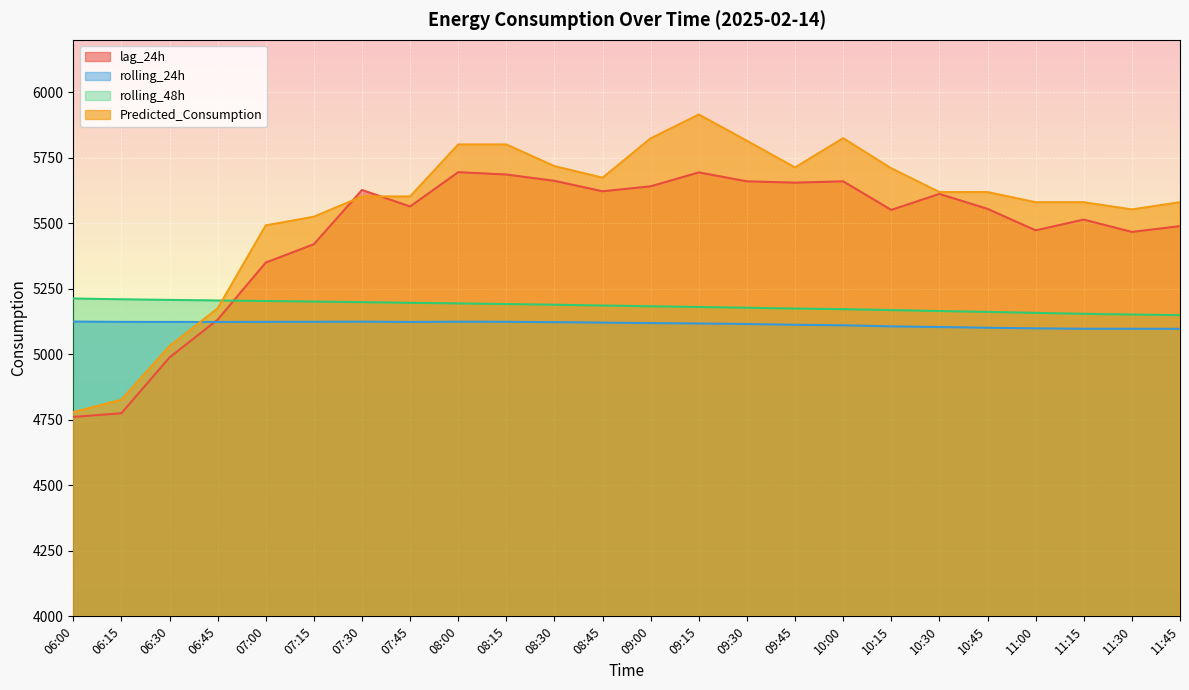

What is the difference between the lag_24h values at 06:15 and 06:30?

213.0